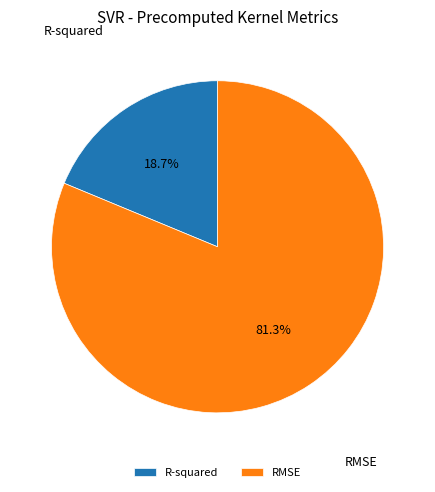

Which category has the smallest portion of the pie?

R-squared